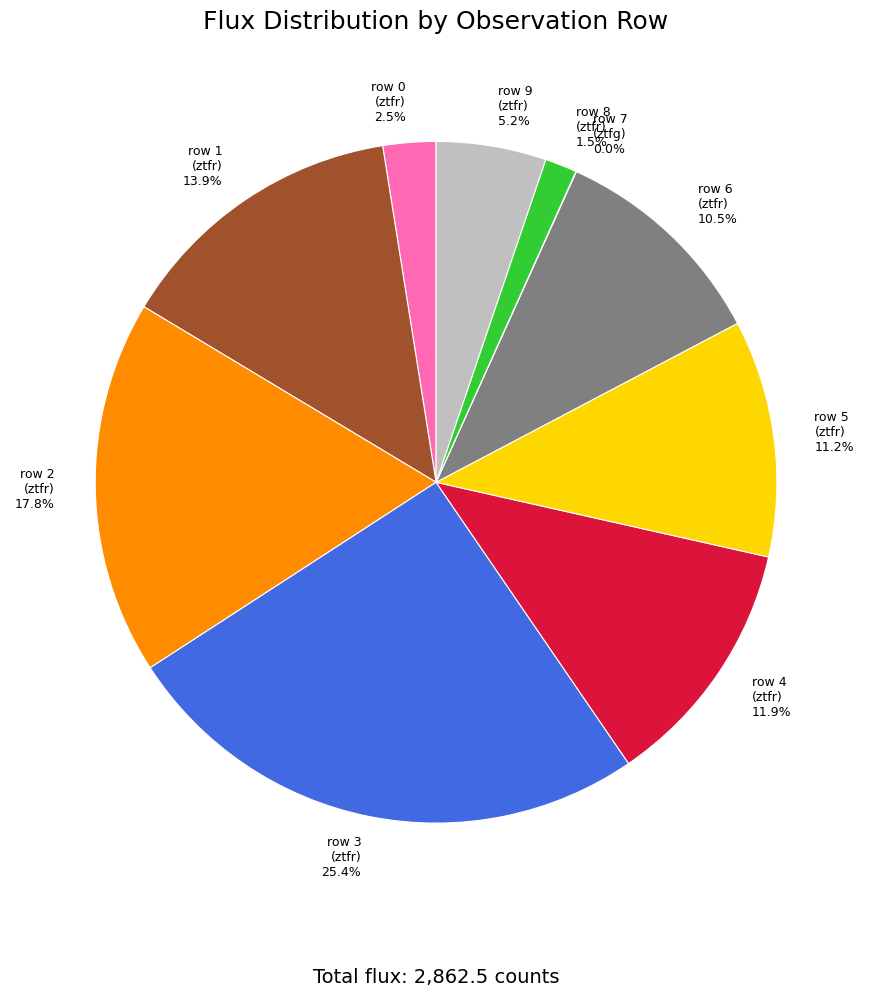

Is there any slice that represents more than half of the pie?

No